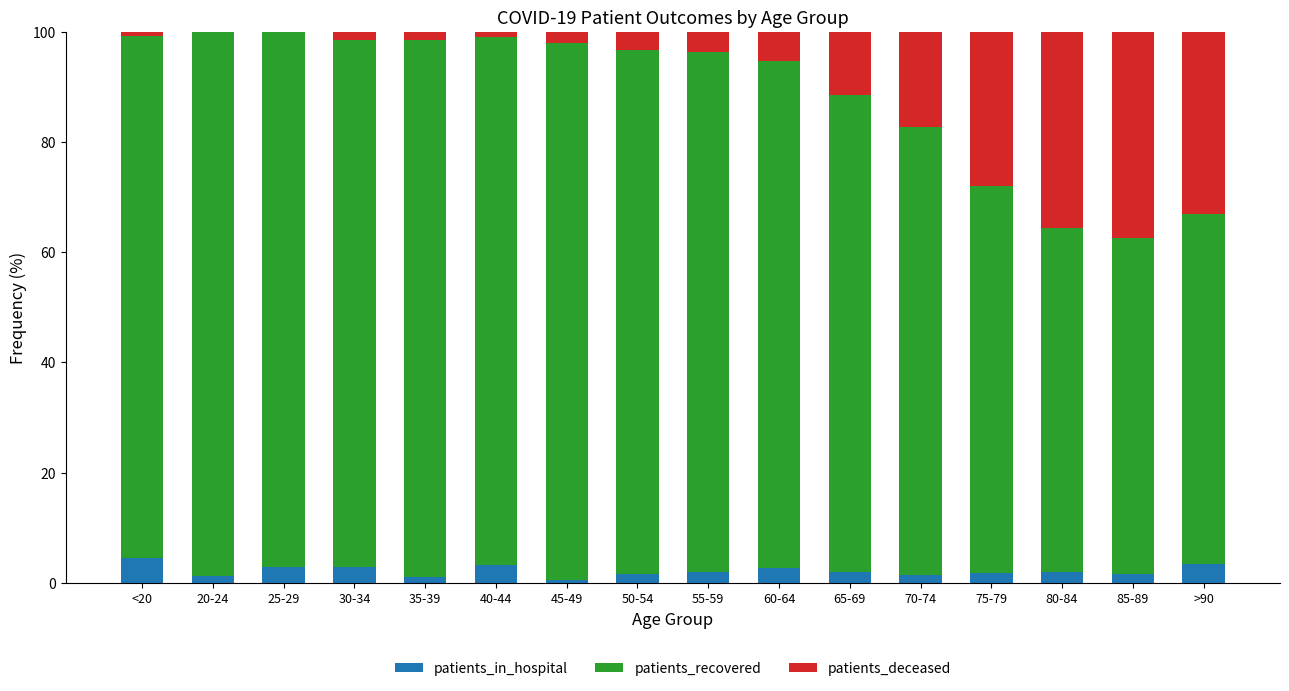

How many categories are shown in the chart?

16